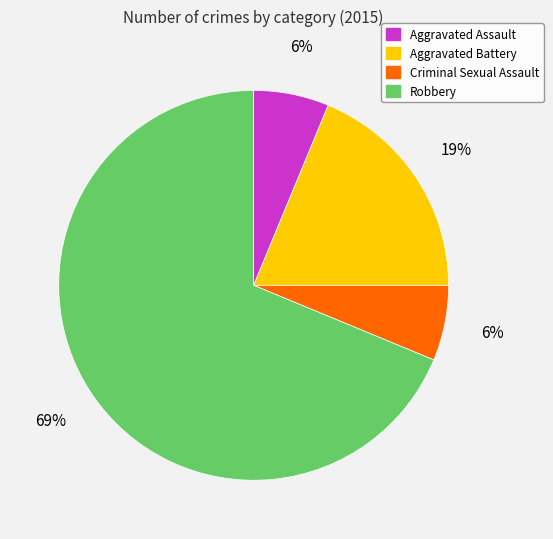

Combined, do Aggravated Assault and Aggravated Battery account for over 50%?

No